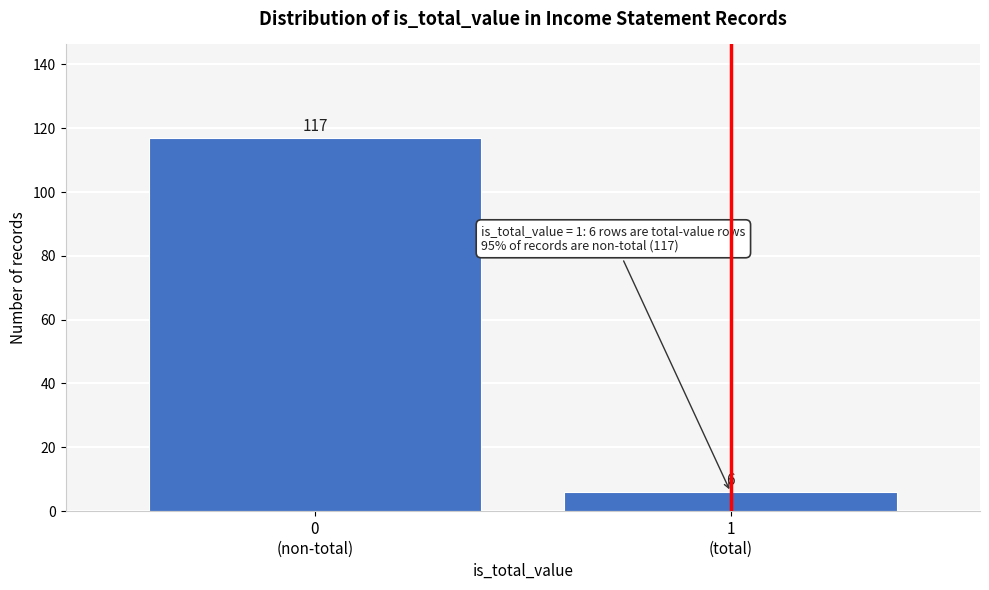

Reading left to right, transcribe all the data shown in this chart.

117	6